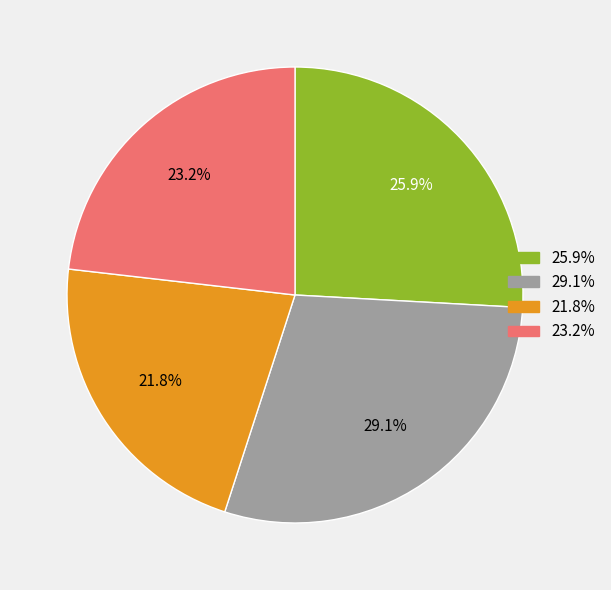

Approximately how many times larger is the value at 29.1% compared to 23.2%?

1.3